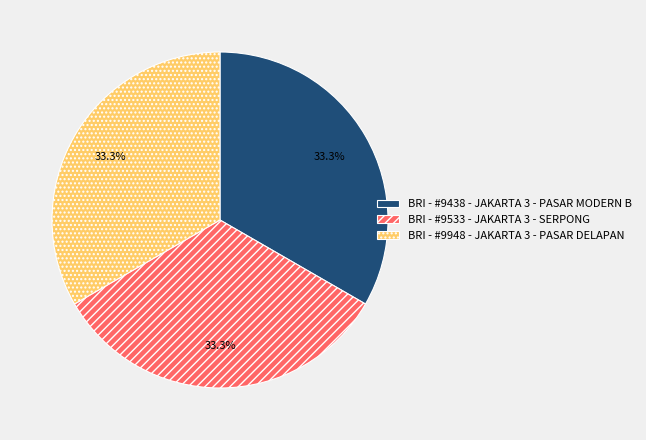

Combined, do BRI - #9533 - JAKARTA 3 - SERPONG and BRI - #9948 - JAKARTA 3 - PASAR DELAPAN account for over 50%?

Yes